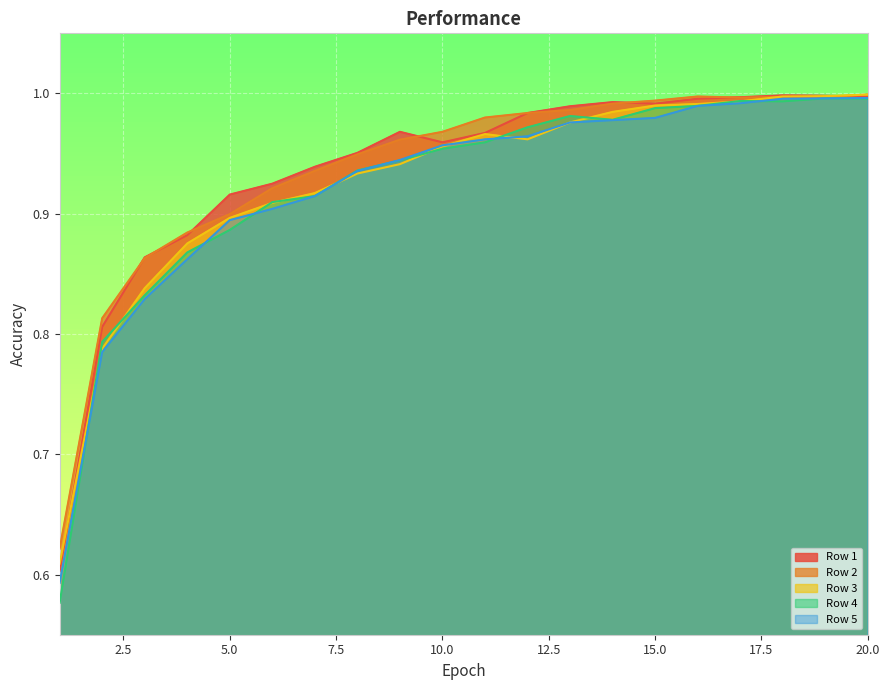

The Row 2 series shows 0.9 at 5.0. True or false?

True